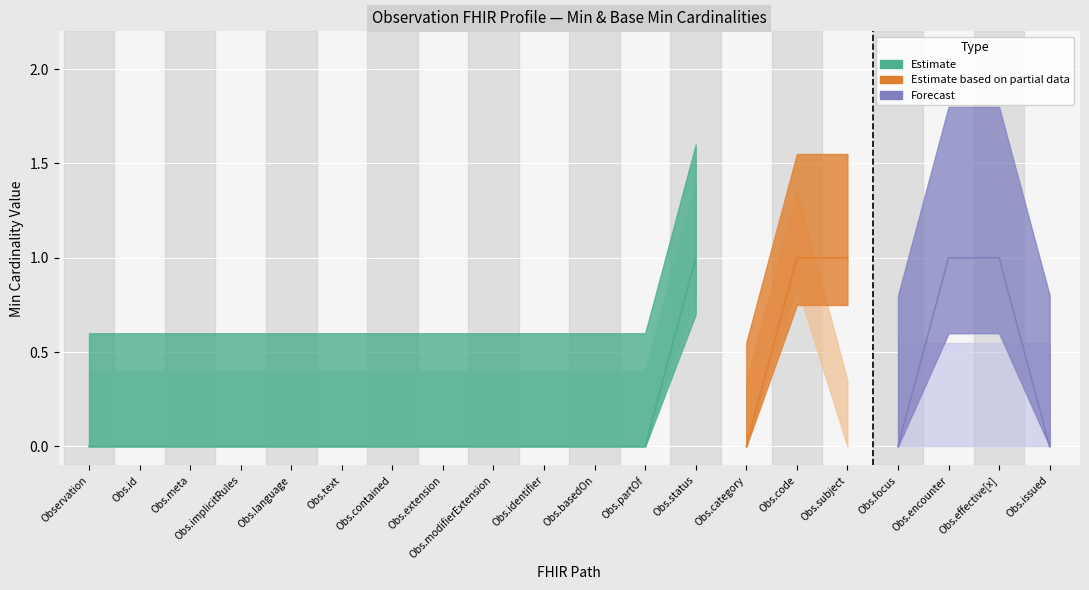

How many data points does each series have?

20